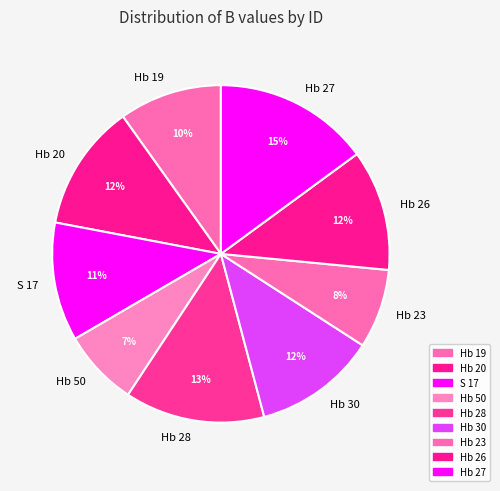

Which has a higher value, Hb 50 or Hb 26?

Hb 26